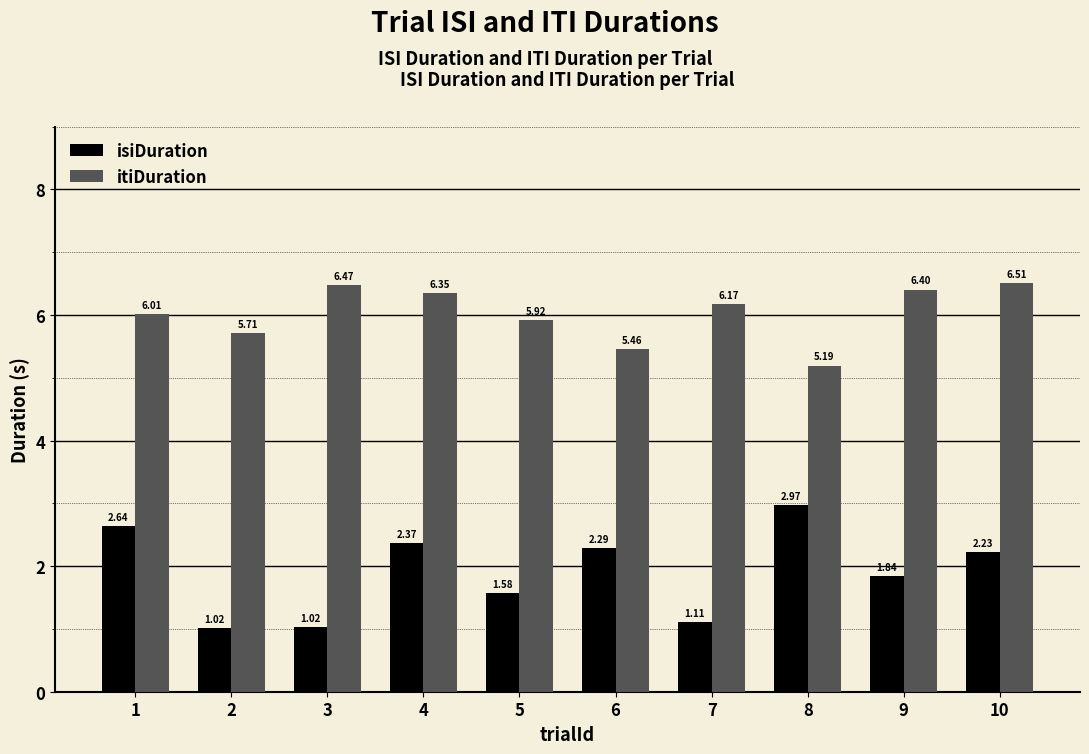

At which category is the sum across all series the highest?

10